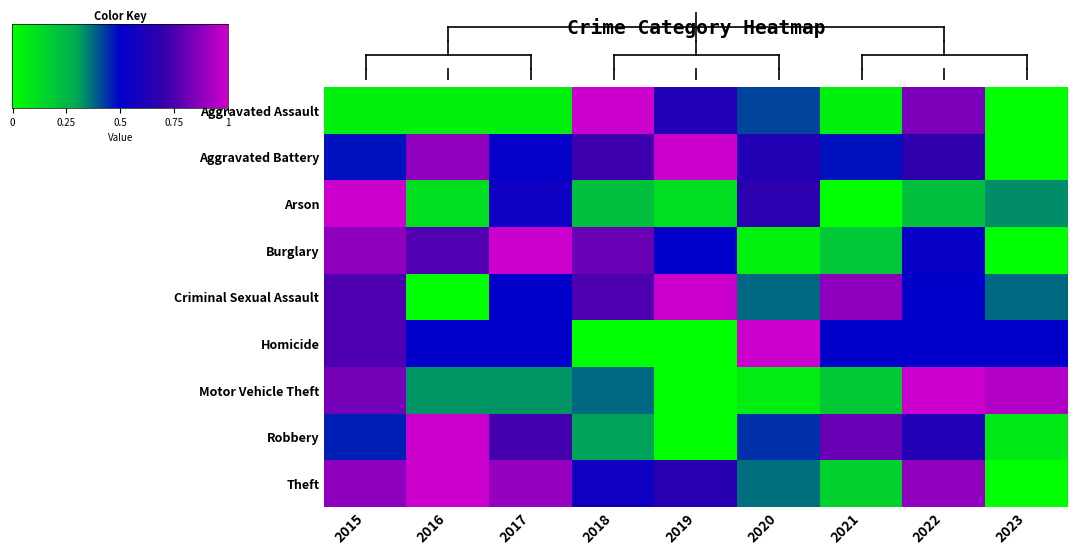

Which series has the largest total across all categories?

Theft